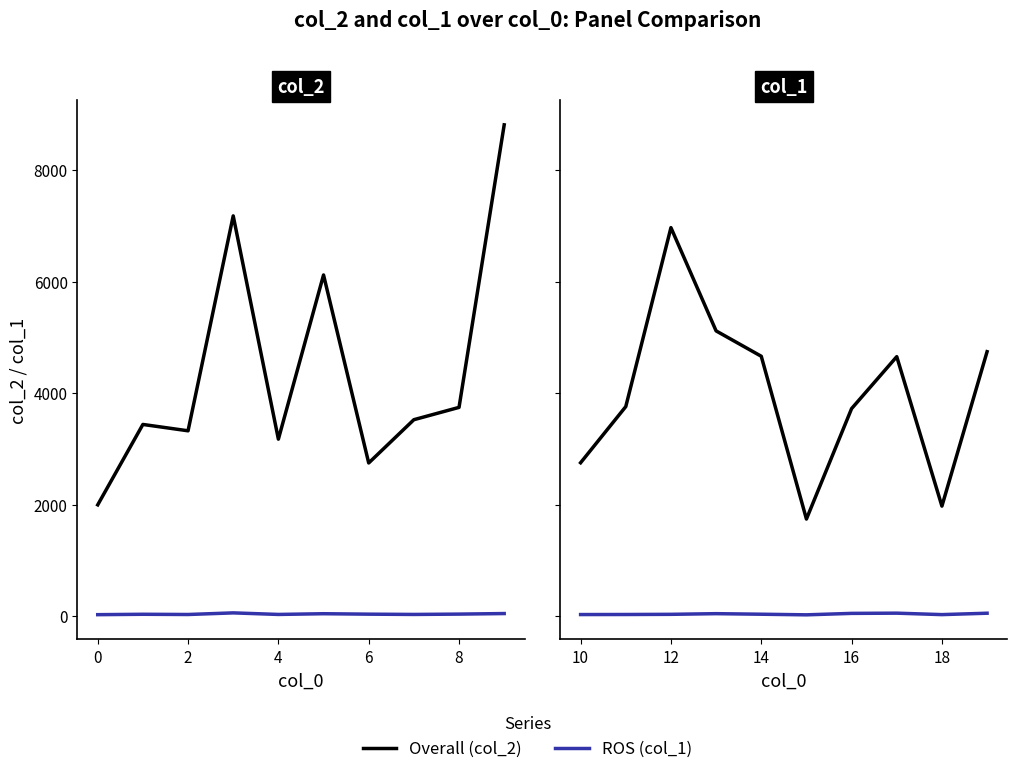

What is the average value of the col_1 (ROS) series?

37